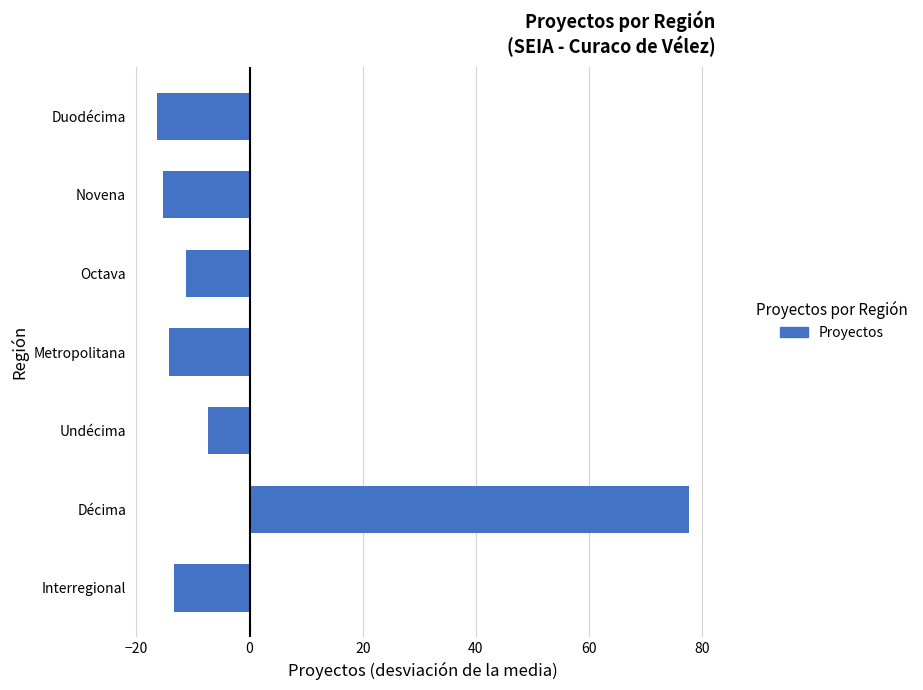

Is it true that the value at Metropolitana is -21.7?

False